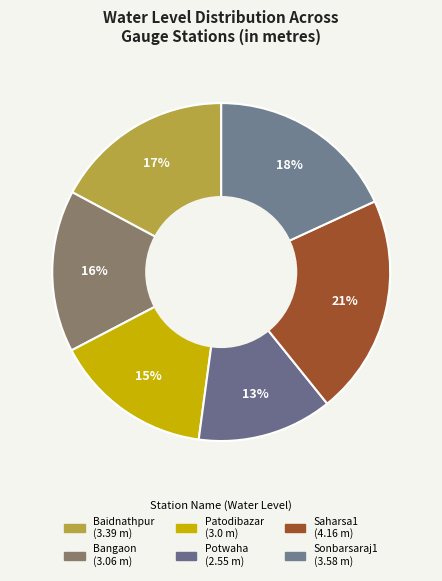

Is the sum of Bangaon and Patodibazar greater than half?

No